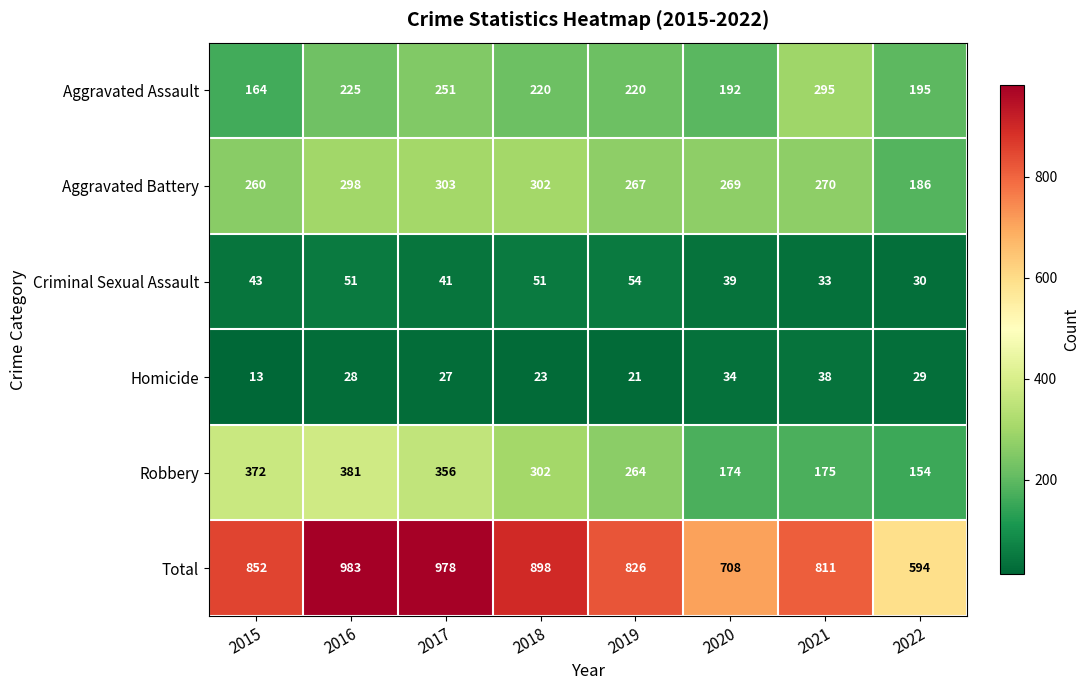

Which series has the largest range (max minus min)?

Total